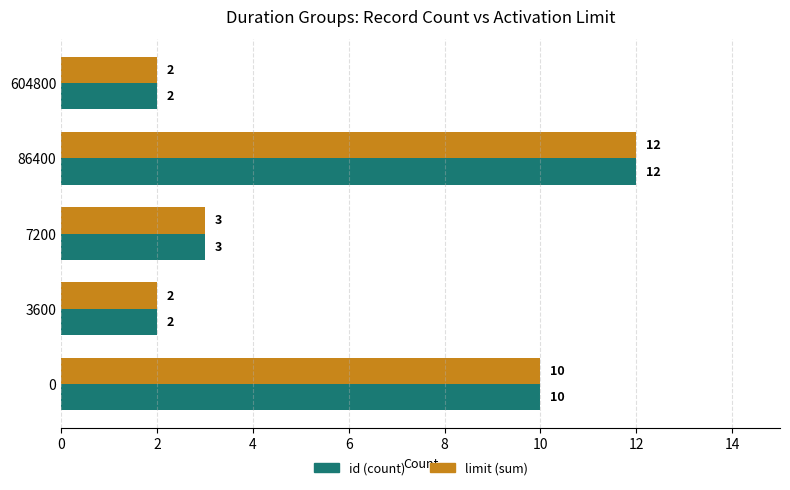

What is the difference between the limit (sum) values at 0 and 3600?

8